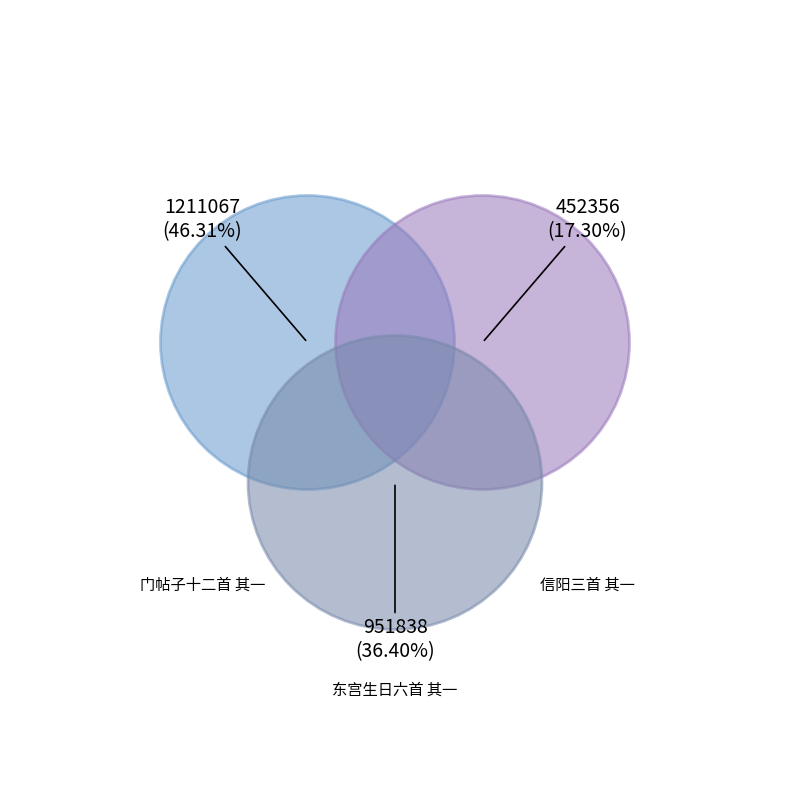

Rank the categories by value from lowest to highest.

信阳三首 其一 壬辰四月二十一日与幻庐赴信阳途中红叶传诗相迓试步元韵, 东宫生日六首 其一 壬辰, 门帖子十二首 其一 壬辰年门帖子